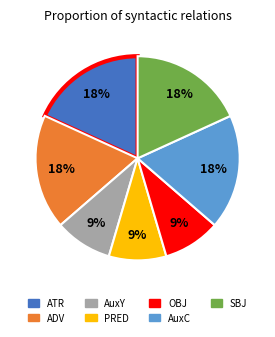

To the nearest percent, what portion does AuxC represent?

18%